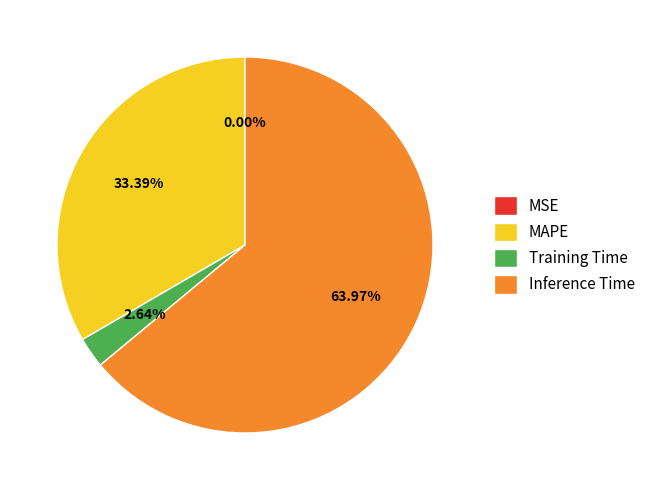

Does any single category account for the majority?

Yes